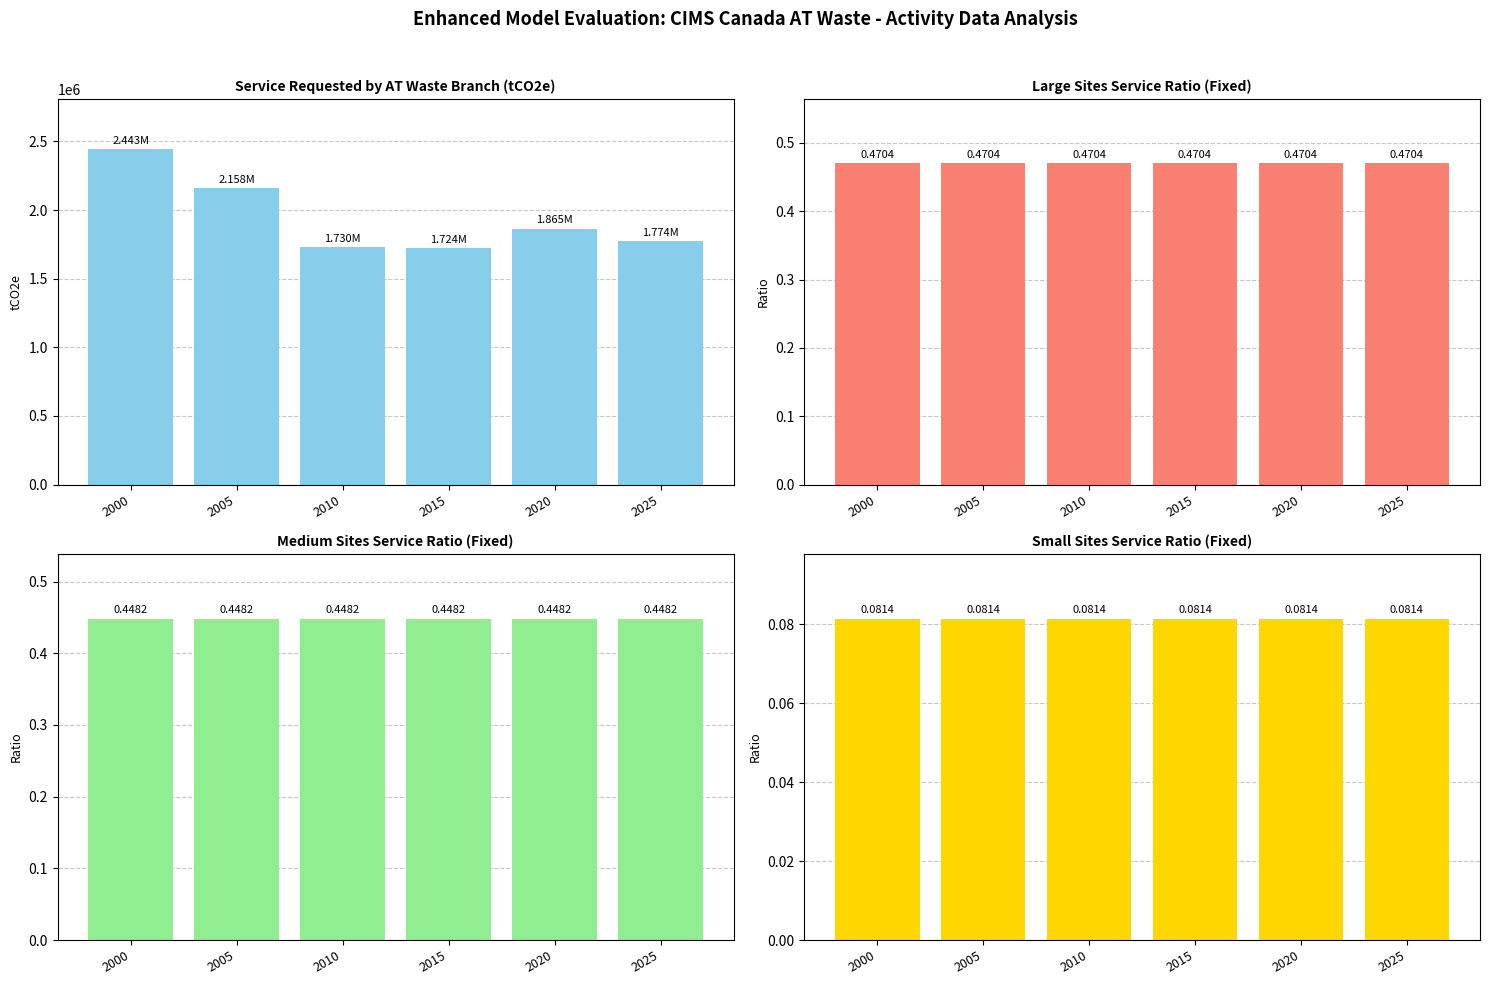

At how many categories does at least one series exceed 730864?

6